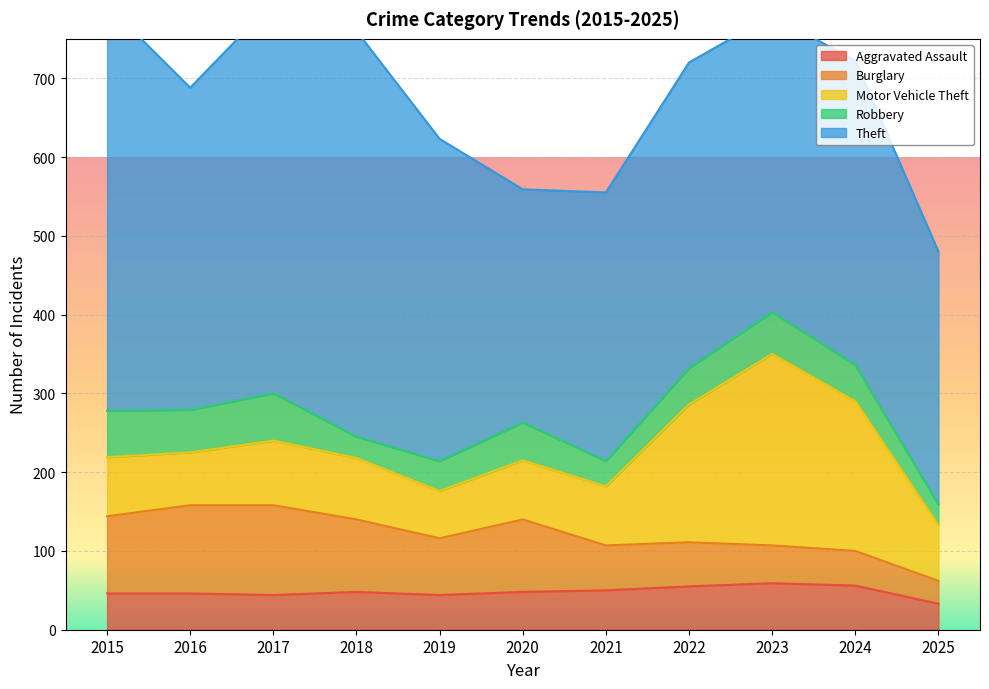

Reading left to right, list all the values displayed in this chart.

Aggravated Assault: 2015=46	2016=46	2017=44	2018=48	2019=44	2020=48	2021=50	2022=55	2023=59	2024=56	2025=33
Burglary: 2015=98	2016=112	2017=114	2018=92	2019=72	2020=92	2021=57	2022=56	2023=48	2024=44	2025=29
Motor Vehicle Theft: 2015=75	2016=67	2017=82	2018=78	2019=60	2020=75	2021=75	2022=175	2023=243	2024=190	2025=71
Robbery: 2015=59	2016=54	2017=60	2018=27	2019=38	2020=48	2021=32	2022=46	2023=53	2024=46	2025=26
Theft: 2015=515	2016=409	2017=497	2018=515	2019=409	2020=296	2021=341	2022=388	2023=377	2024=386	2025=321